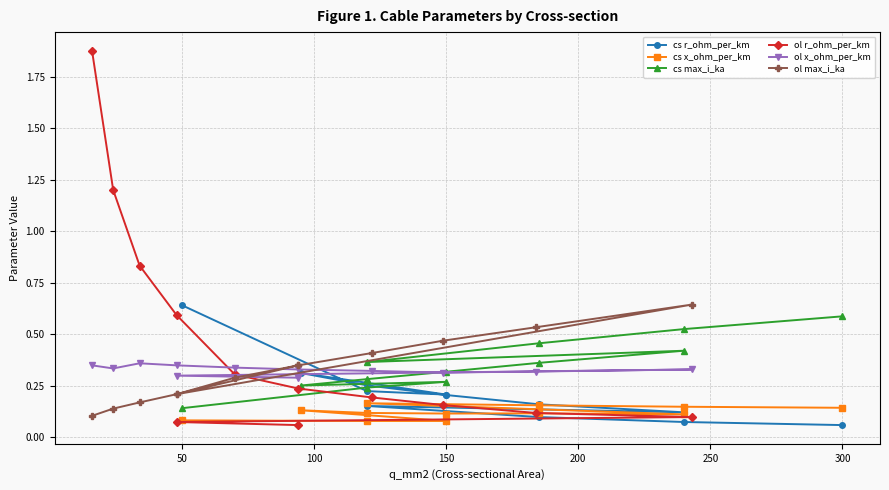

What is the greatest value displayed?

1.9